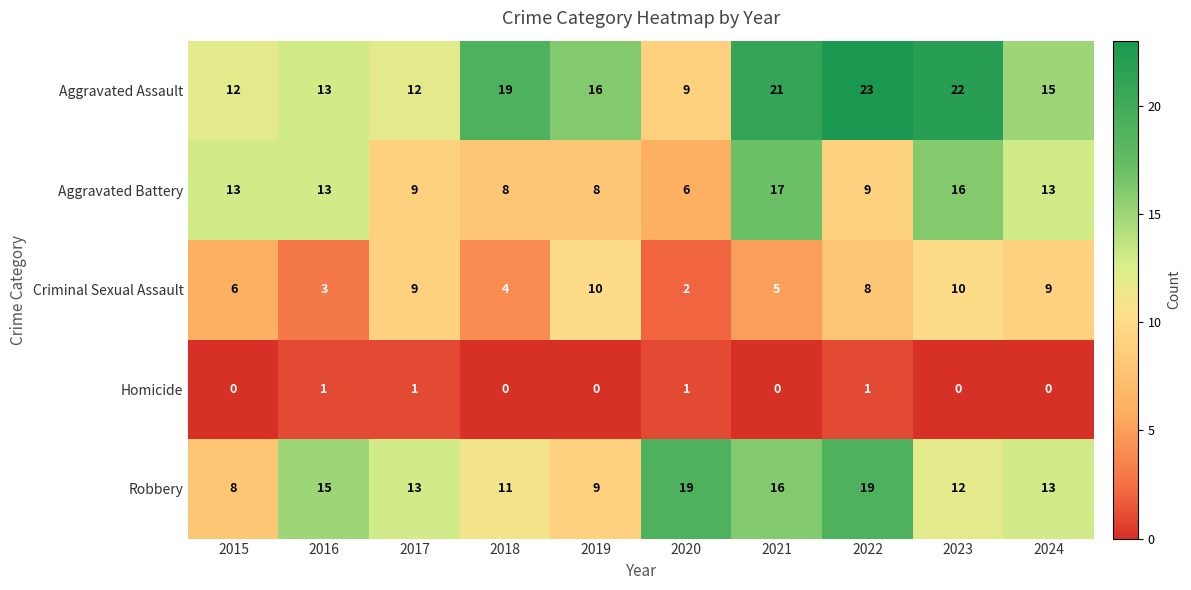

Which series has the widest spread of values?

Aggravated Assault